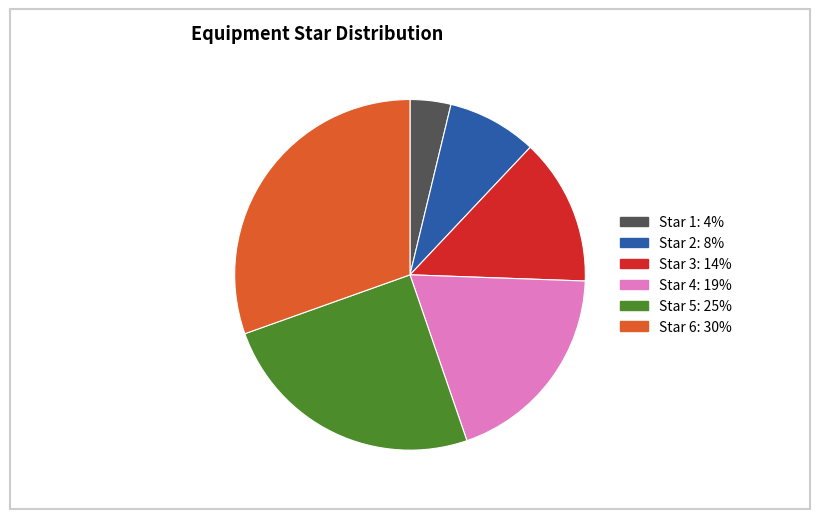

Is there any slice that represents more than half of the pie?

No